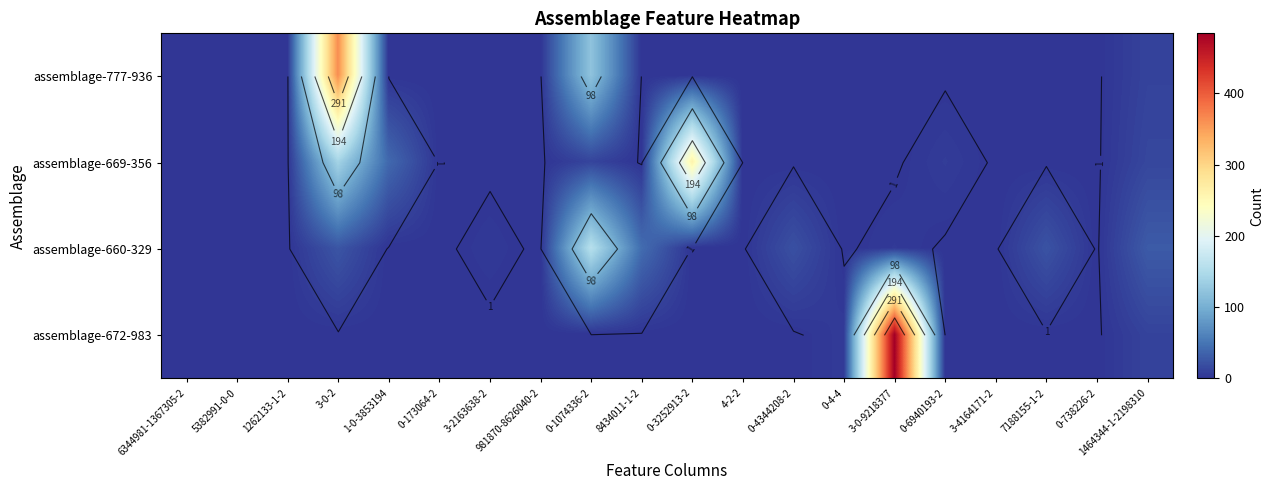

List the labels in order of assemblage-672-983 value, largest first.

3-0-9218377, 1464344-1-2198310, 0-4-4, 6344981-1367305-2, 5382991-0-0, 1262133-1-2, 3-0-2, 1-0-3853194, 0-173064-2, 3-2163638-2, 981870-8626040-2, 0-1074336-2, 8434011-1-2, 0-3252913-2, 4-2-2, 0-4344208-2, 0-6940193-2, 3-4164171-2, 7188155-1-2, 0-738226-2